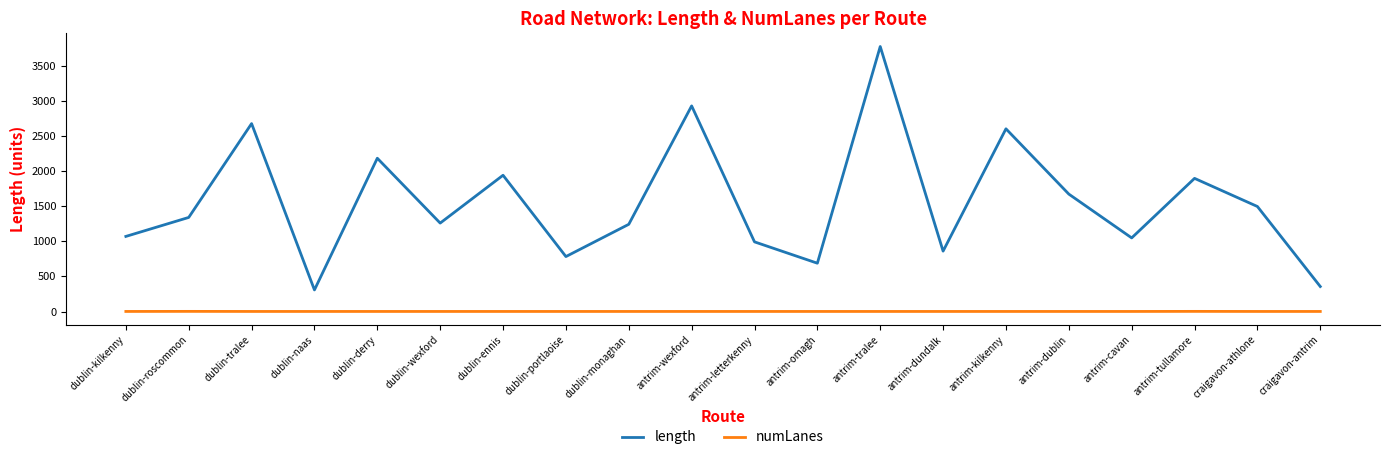

How many numLanes values are between 1 and 2?

20